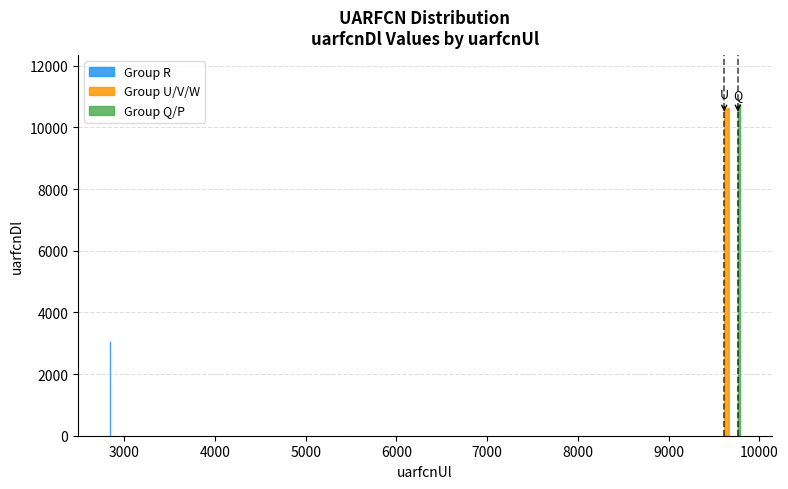

List the labels in order of value, largest first.

9788, 9763, 9663, 9638, 9613, 2838